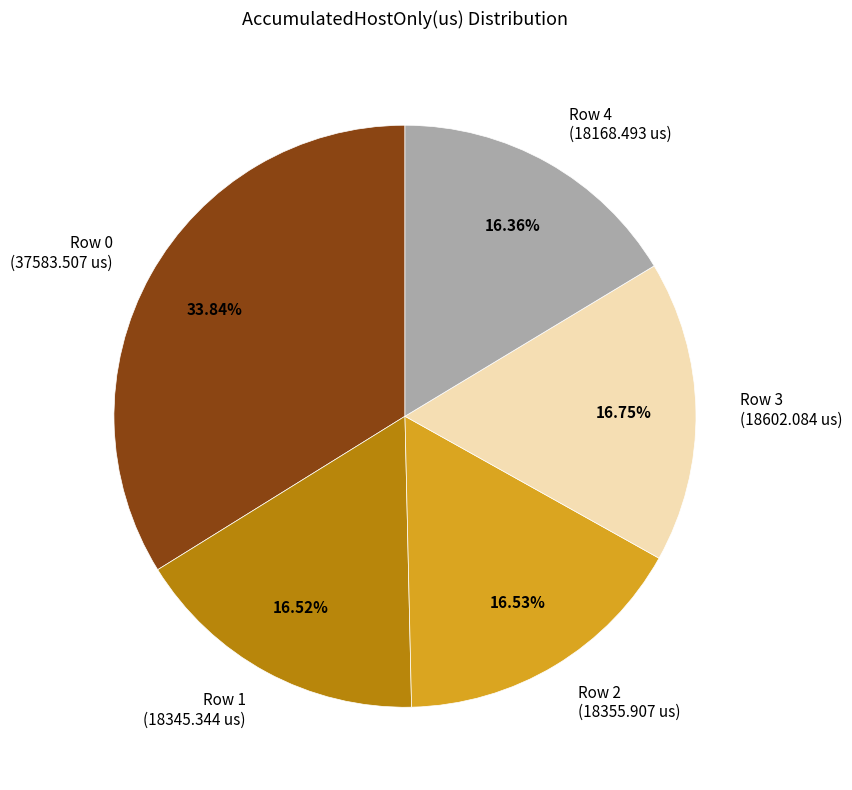

Is Row 1 the majority of the pie?

No